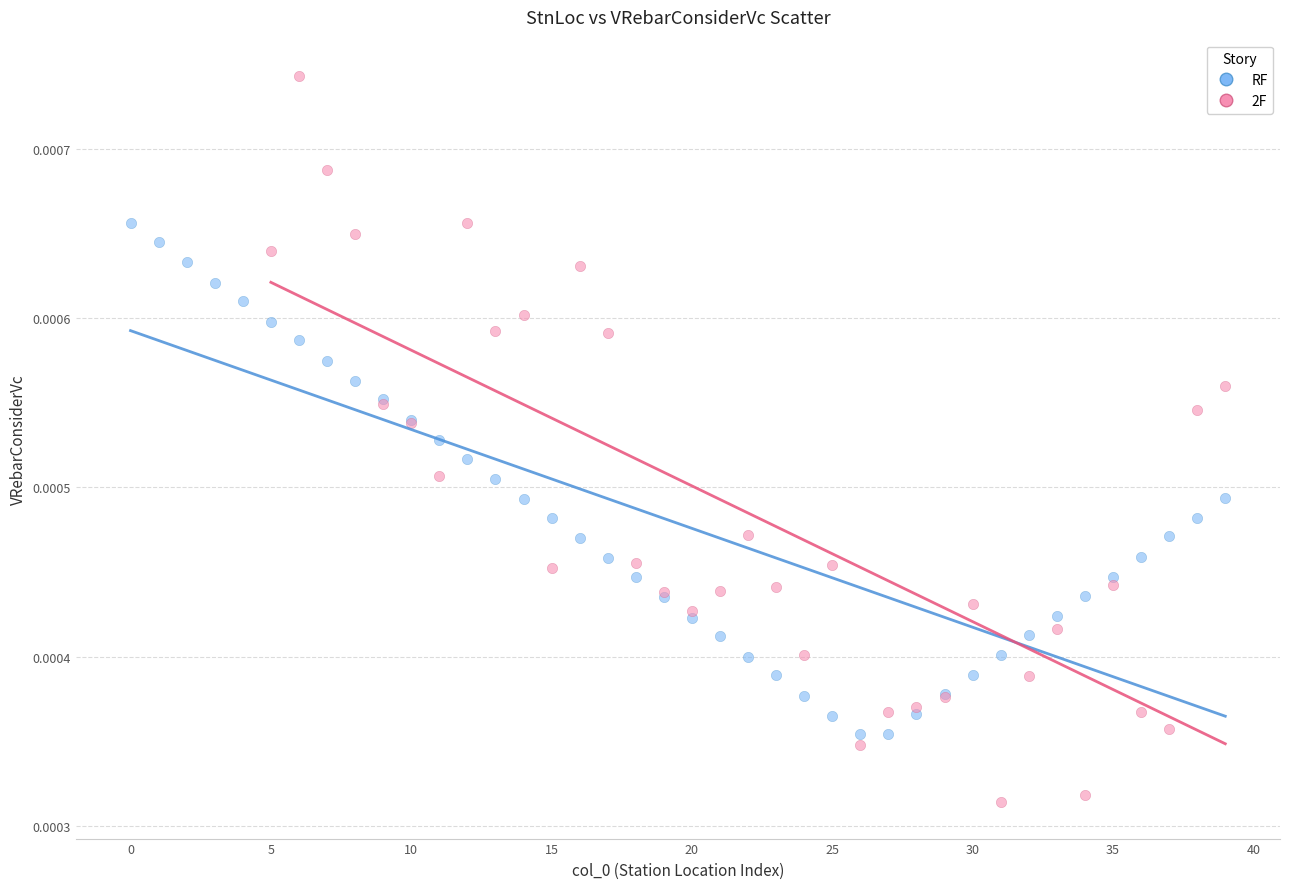

Which series reaches the minimum Y coordinate?

2F